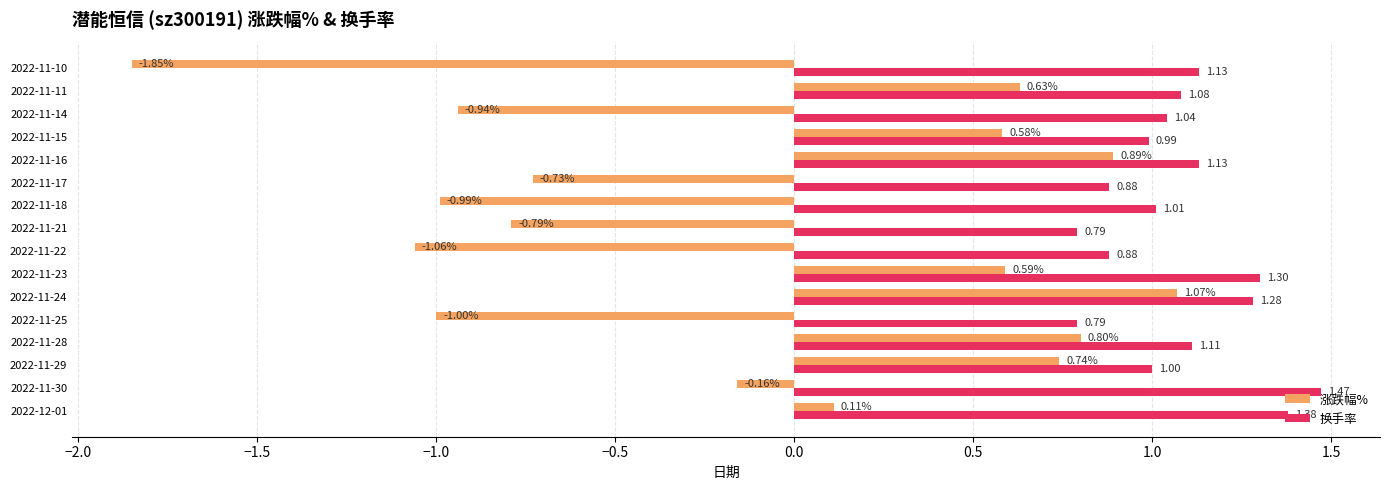

What is the sum of the 换手率 values at 2022-11-25 and 2022-11-11?

1.9